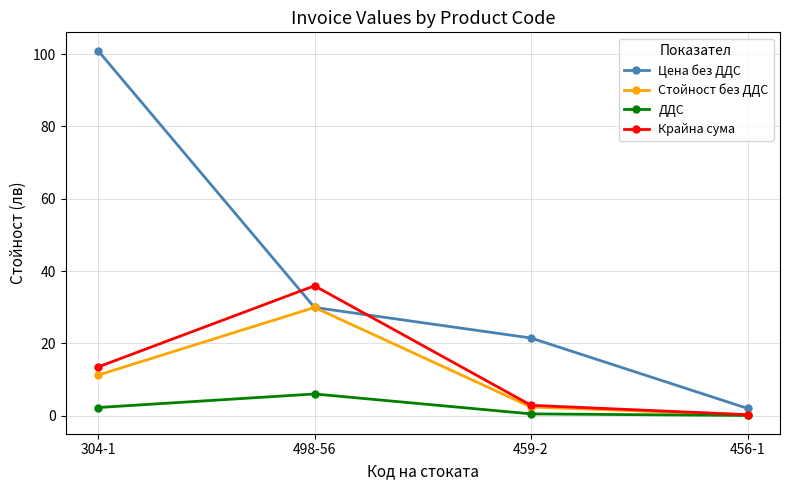

True or false: Цена без ДДС has a value of 135.9 at 304-1.

False